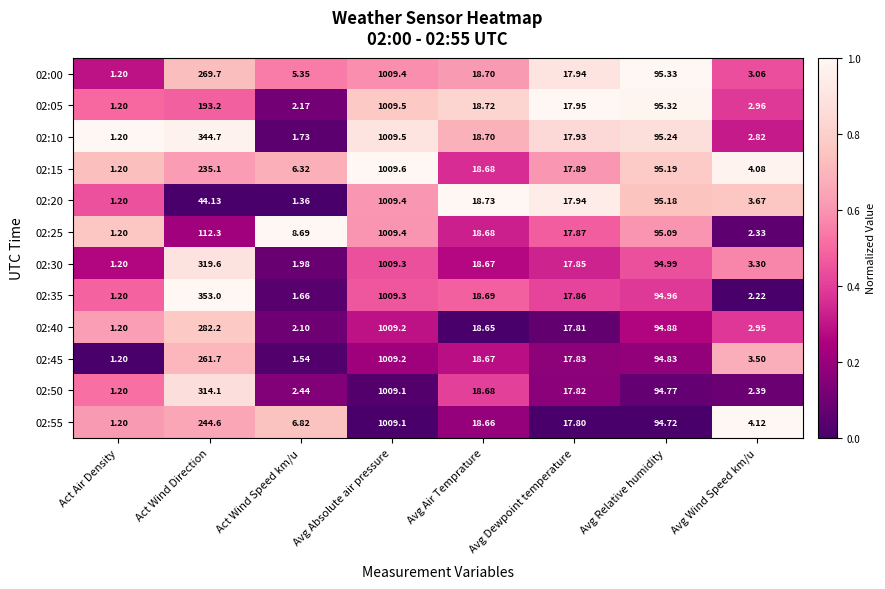

Which category has the highest value across all series?

Avg Absolute air pressure